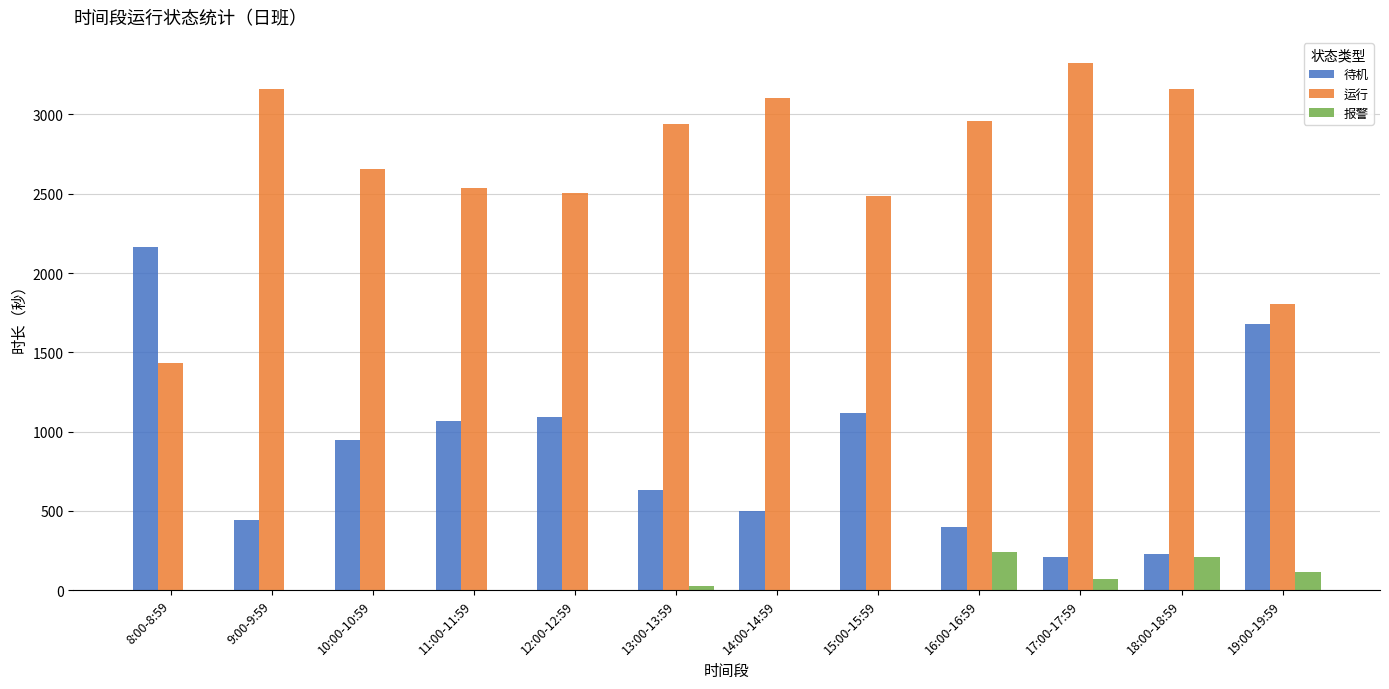

The 运行 series shows 1584 at 9:00-9:59. True or false?

False